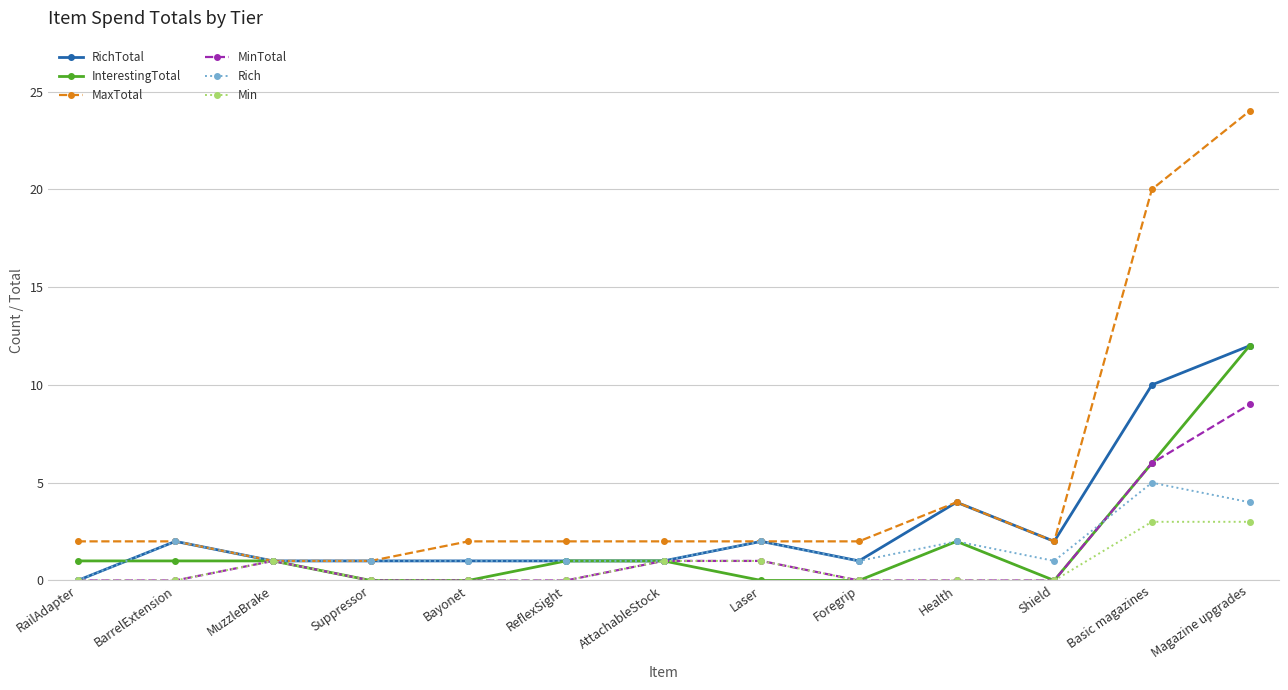

Which series has the largest range (max minus min)?

MaxTotal